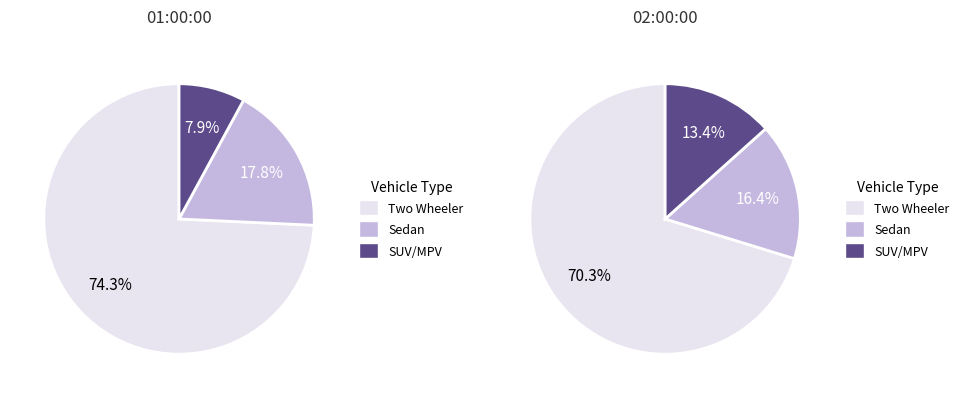

Is the sum of SUV/MPV and Two Wheeler greater than half?

Yes